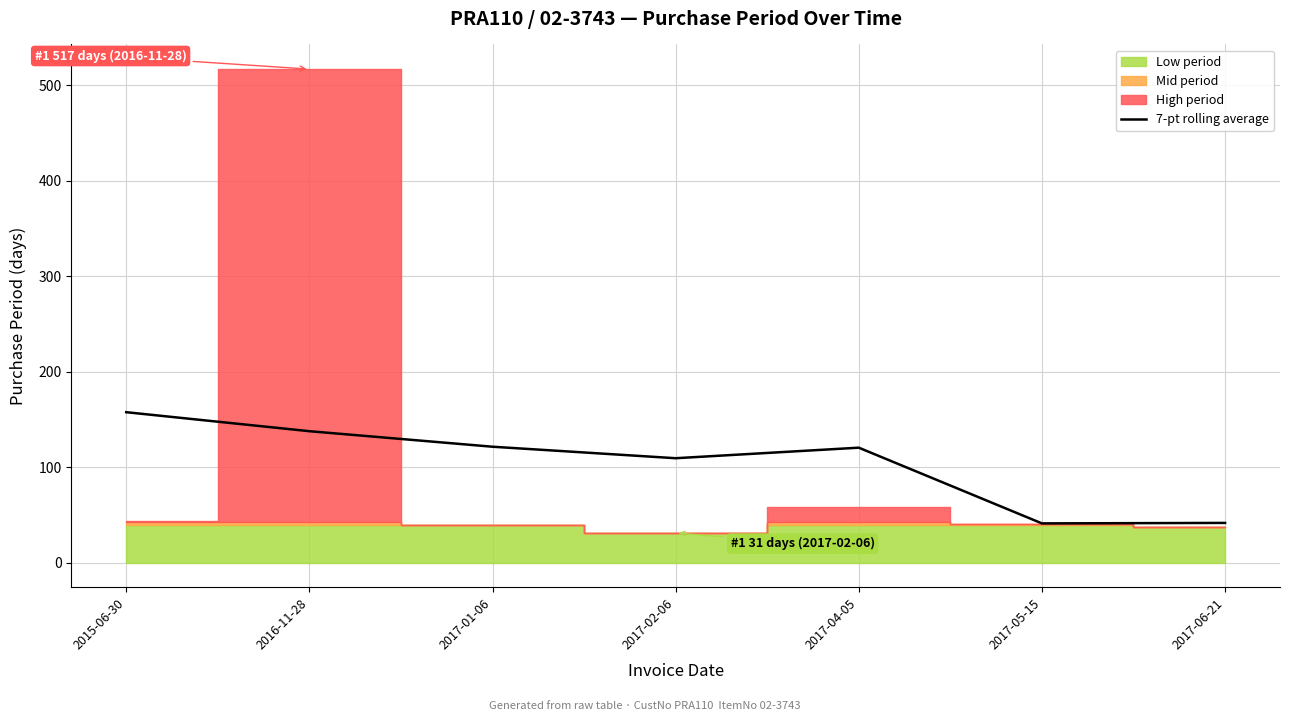

True or false: the data shows 14.6 at 2017-06-21.

False